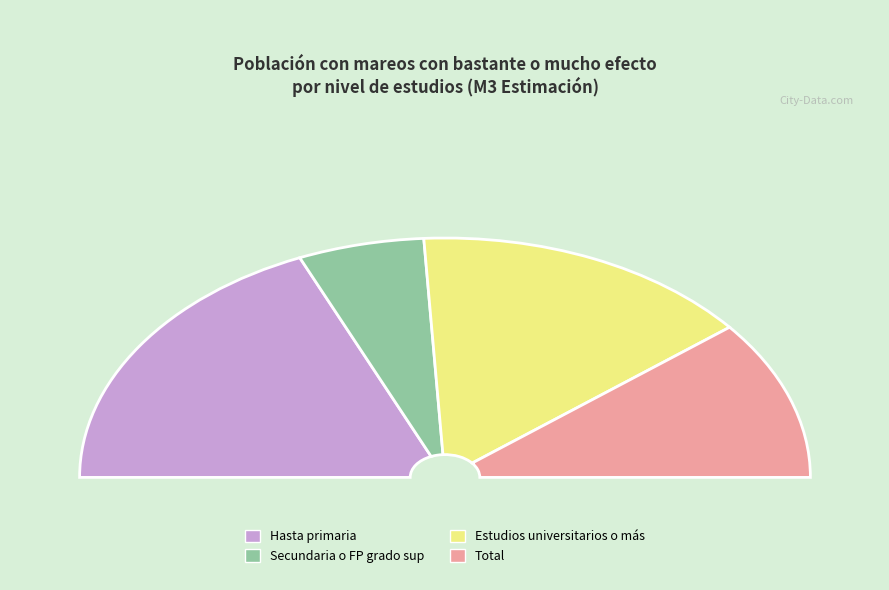

How many segments does this pie chart have?

4